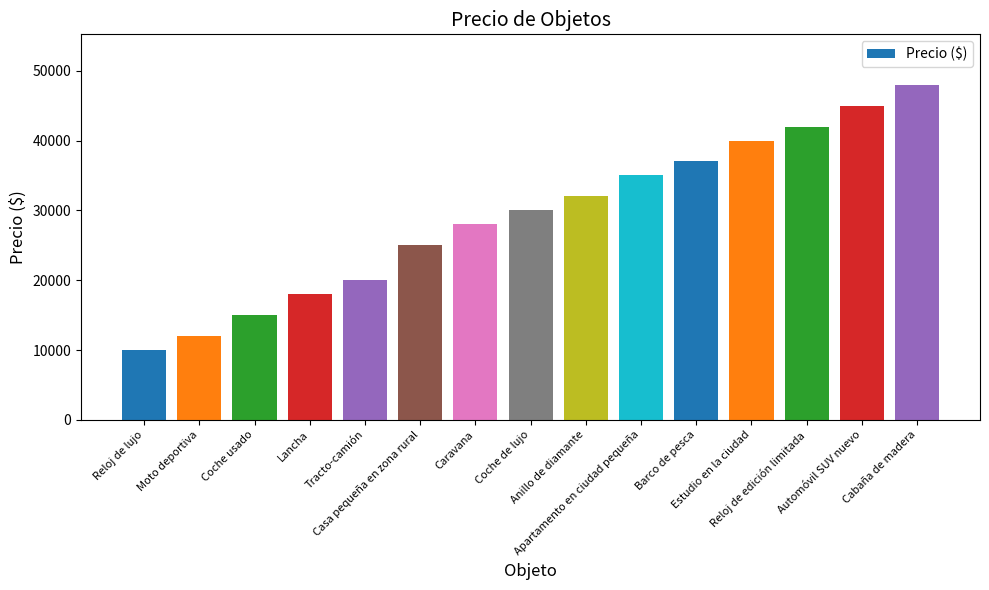

The value at Tracto-camión is 20000. True or false?

True